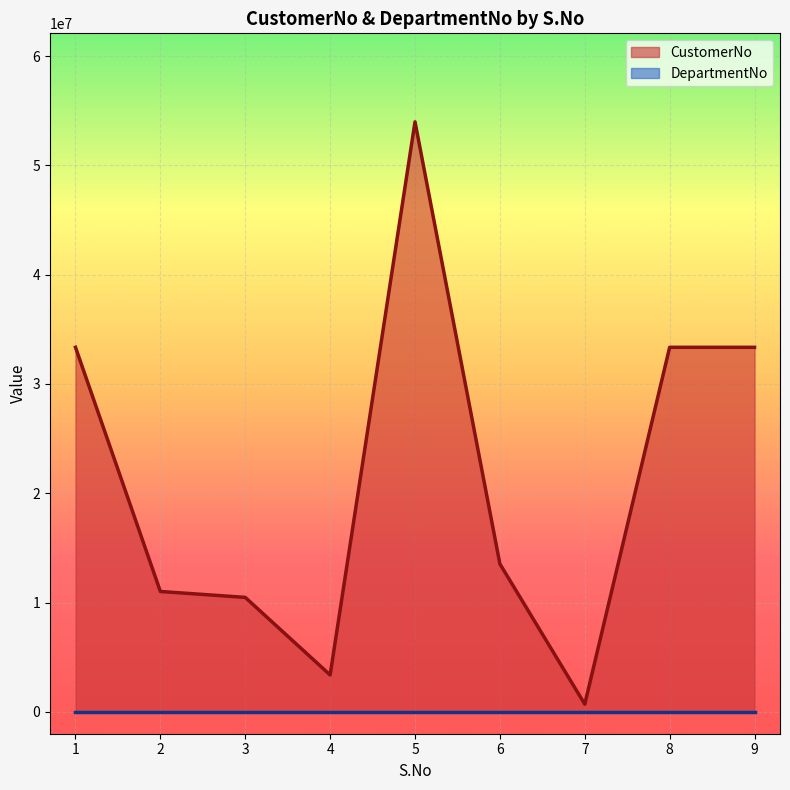

Count the number of data series in this chart.

2